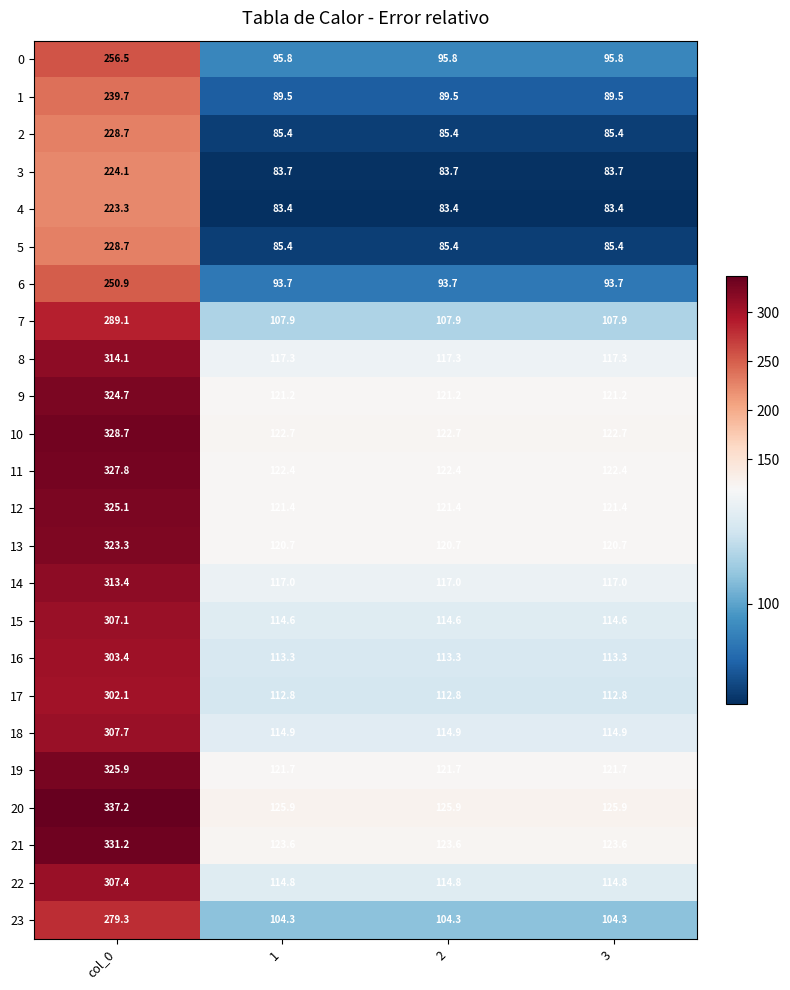

What is the average value of the 3 series?

118.8